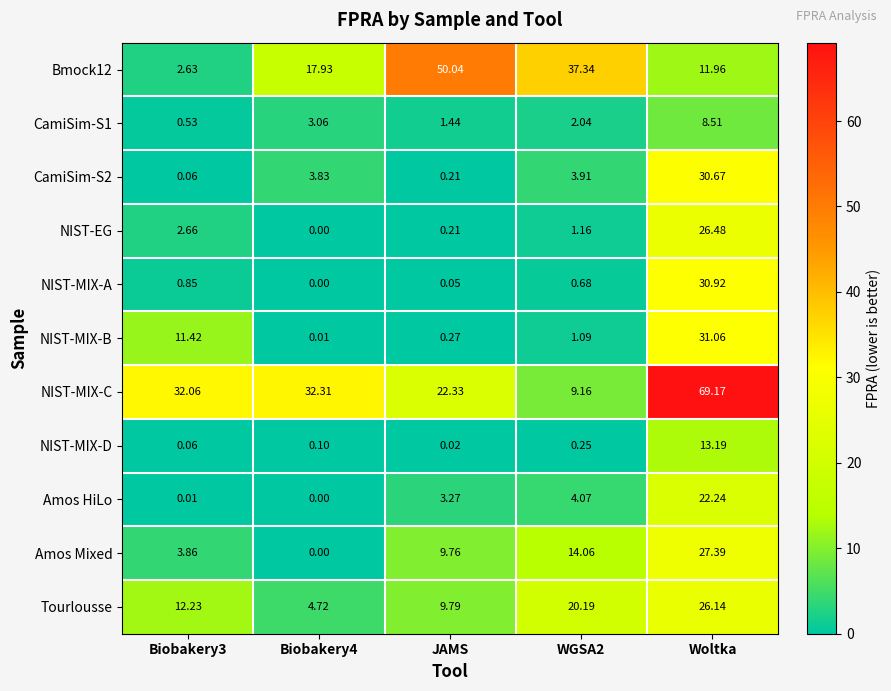

At which category does the chart reach its minimum across all series?

Biobakery4